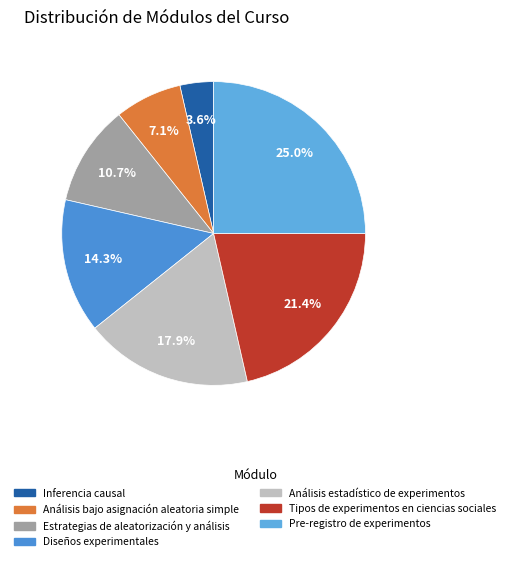

Is it true that Diseños experimentales is 14% of the pie?

True